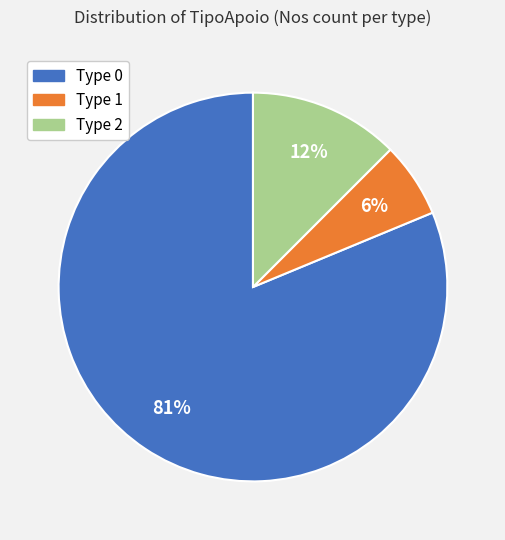

To the nearest percent, what is the average slice percentage?

33%